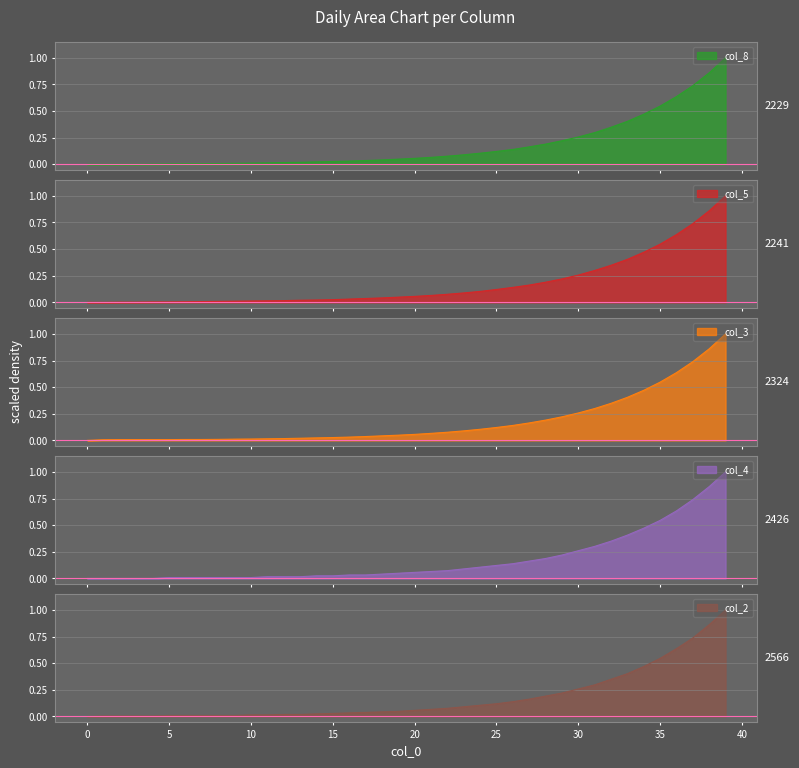

The col_8 series shows 0.0 at 15. True or false?

False